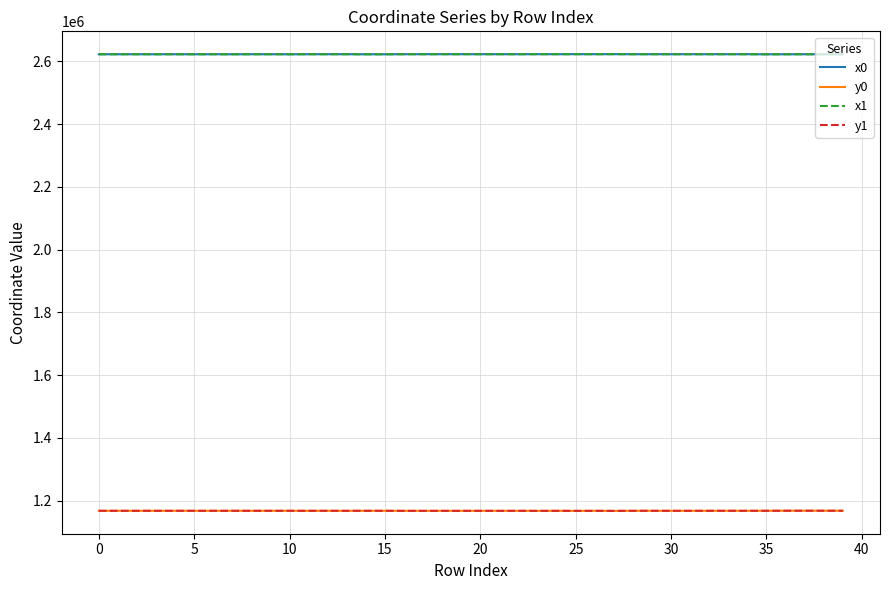

True or false: y0 and x1 cross at least once.

False